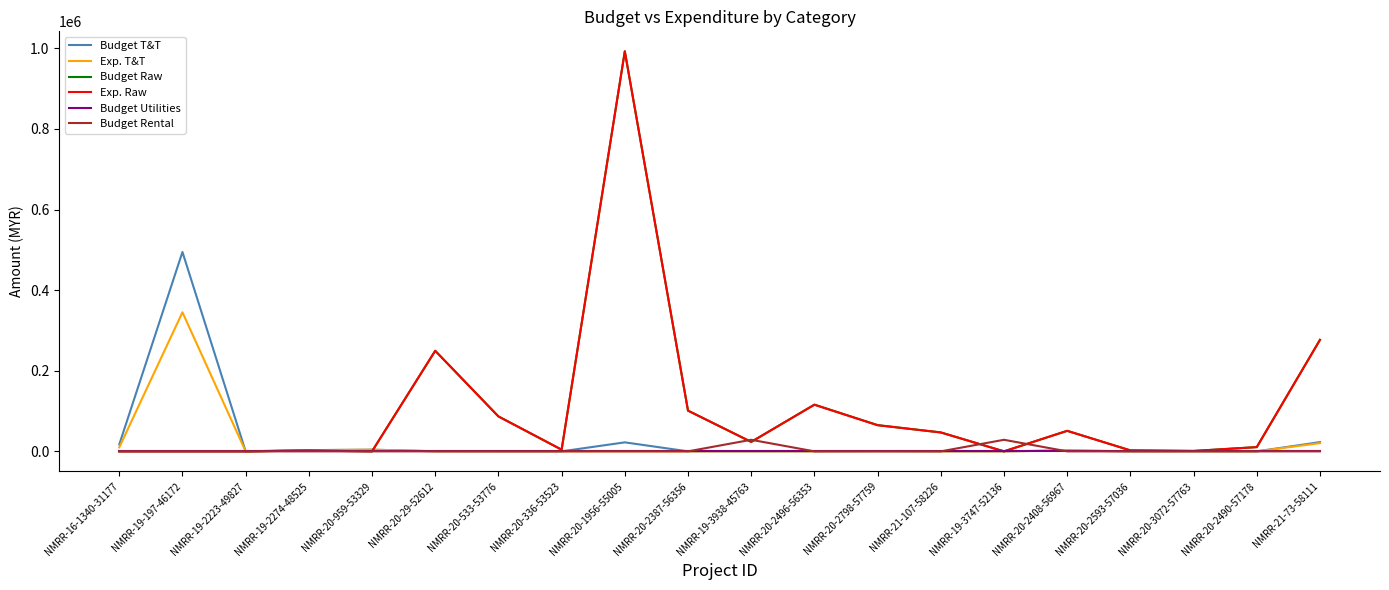

True or false: Exp. T&T has a value of 112103.1 at NMRR-20-2593-57036.

False